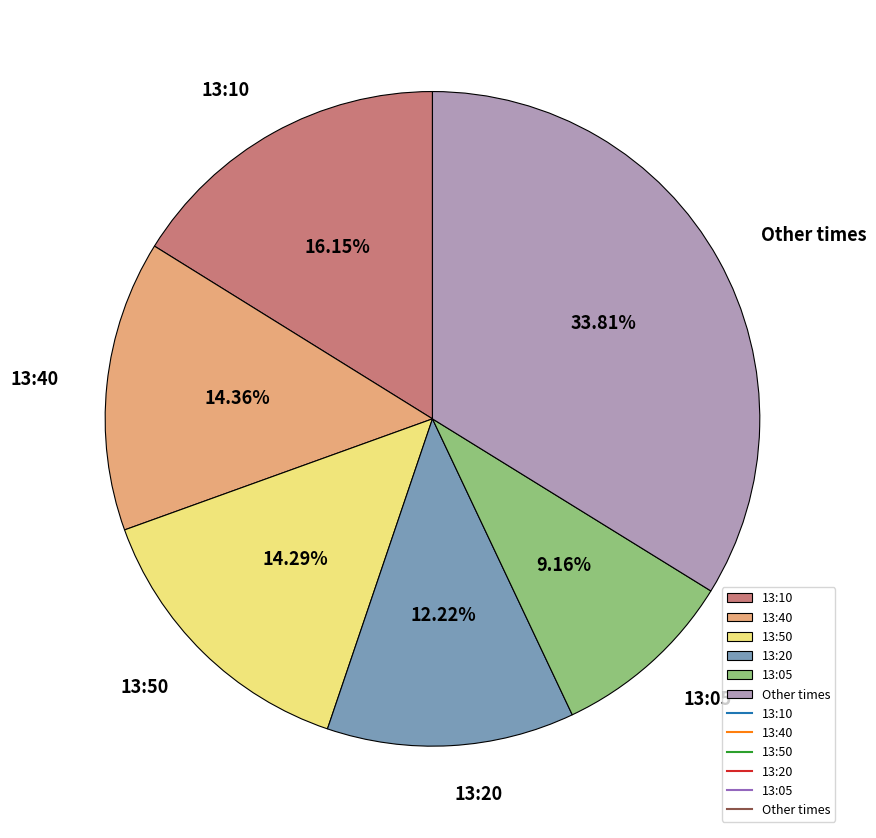

Which slice is the largest?

Other times